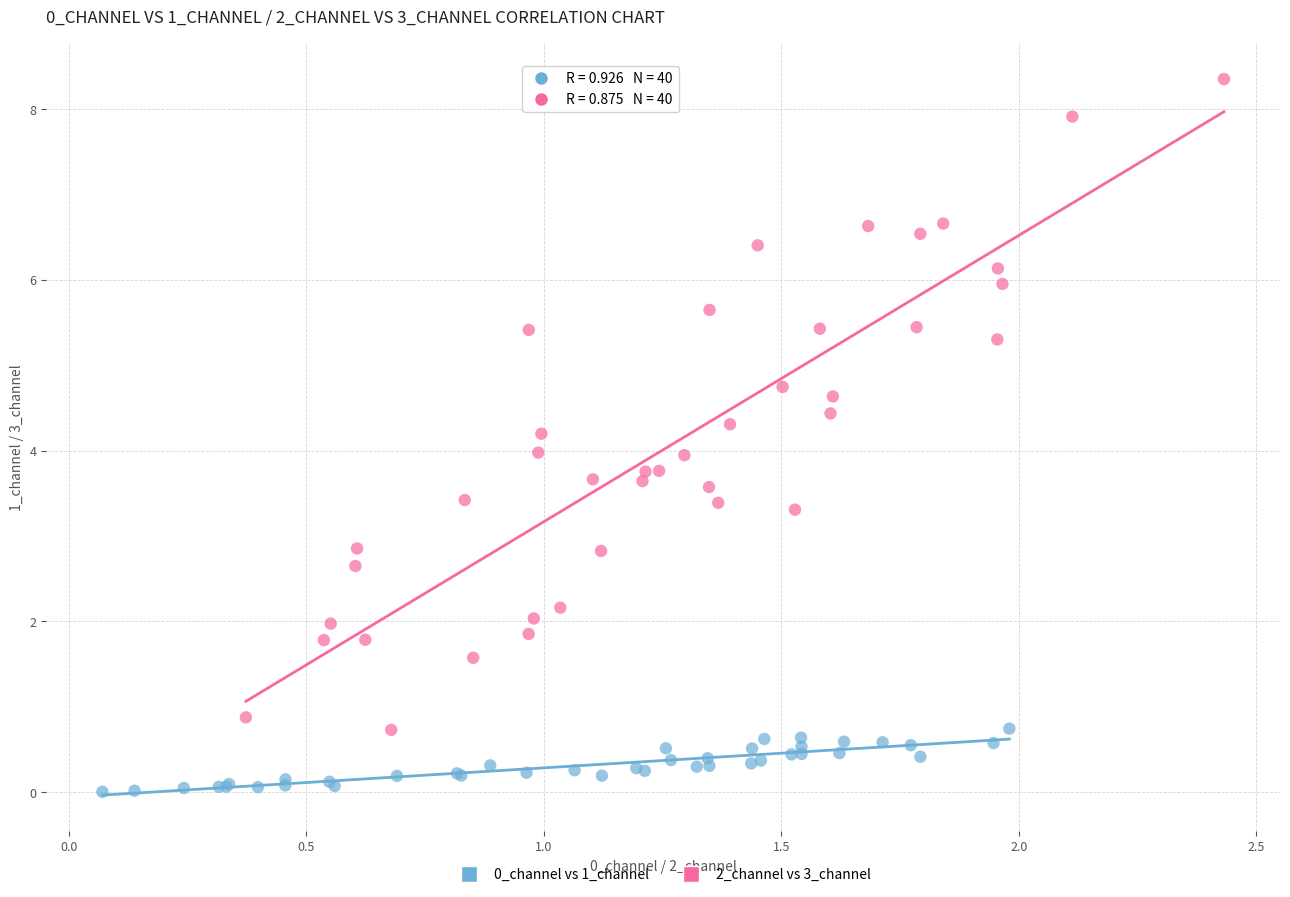

Which series has the largest Y range (max minus min)?

2_channel vs 3_channel